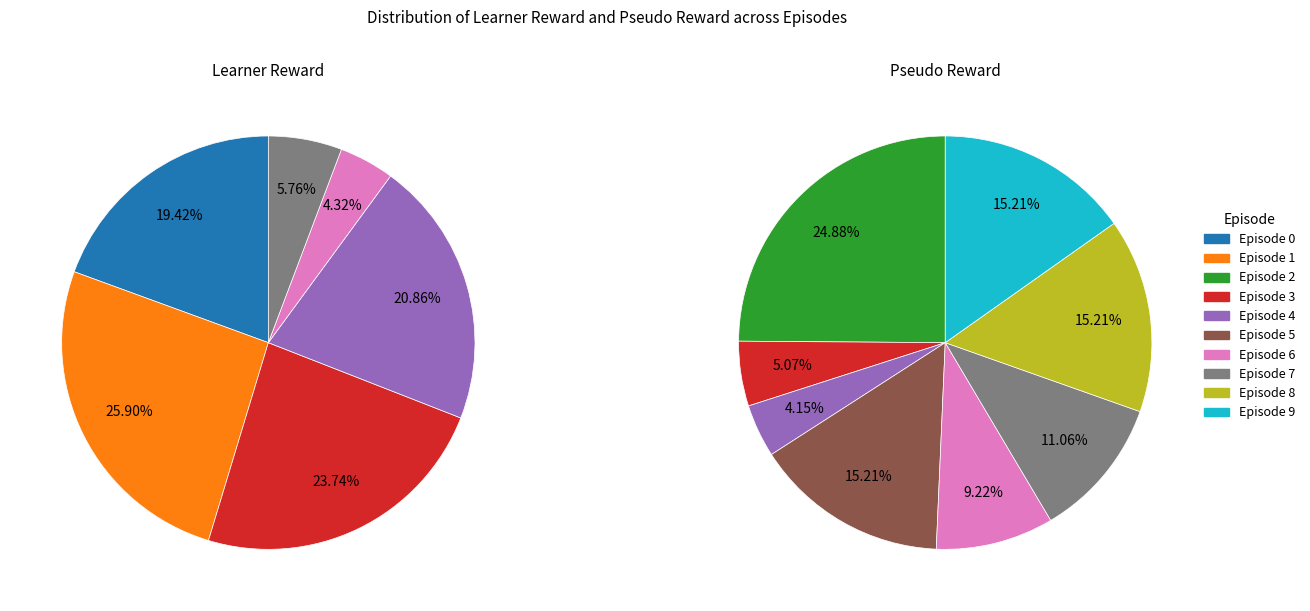

What percentage is the 0 slice, to the nearest percent?

19%